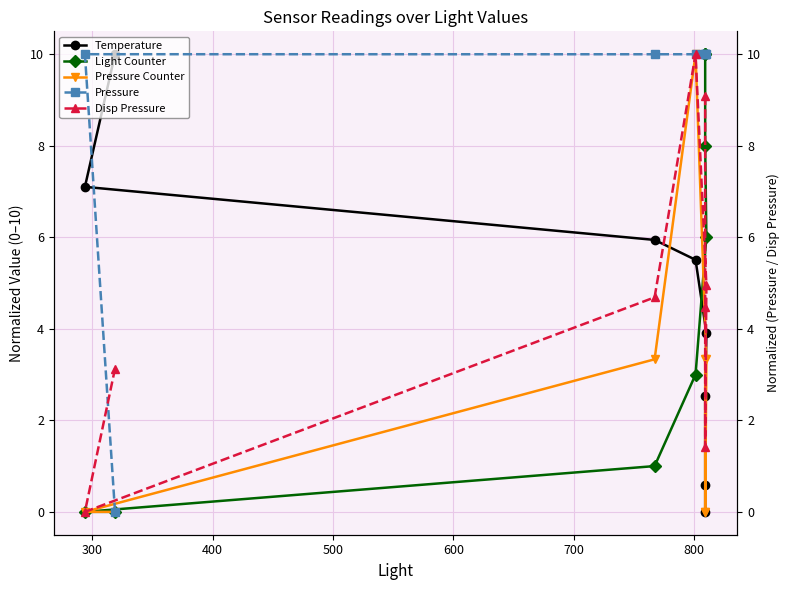

What is the difference between the maximum and minimum values in the Pressure series?

10.0